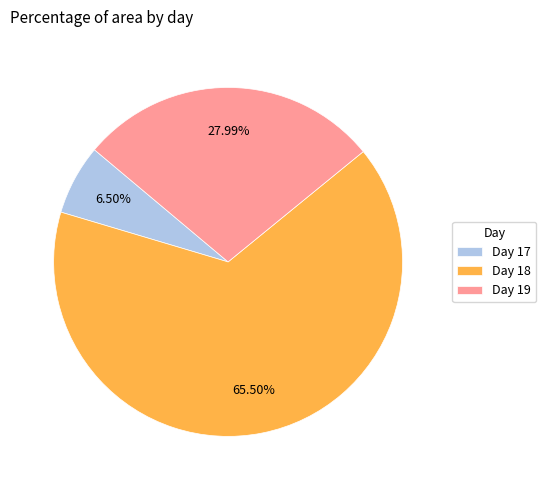

Rank the categories by value from lowest to highest.

Day 17, Day 19, Day 18